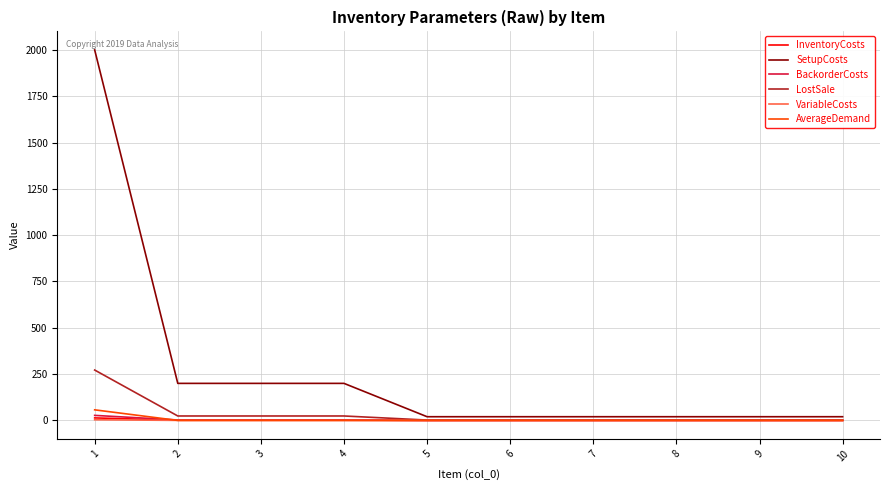

The value of AverageDemand at 8 is 0.0. True or false?

True